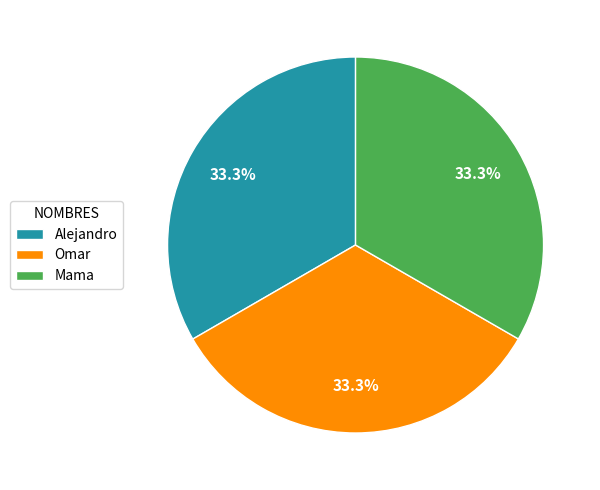

Is the sum of Alejandro and Omar greater than half?

Yes